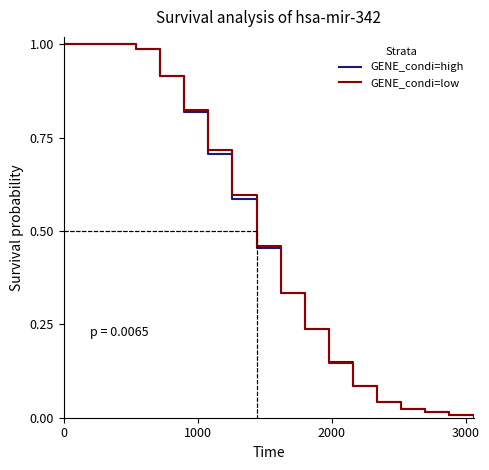

How many values in the GENE_condi=high series exceed 0?

17